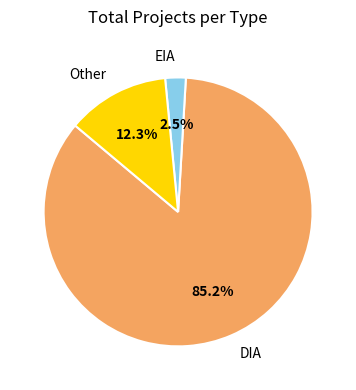

To the nearest percent, what percentage of the pie is Other?

12%